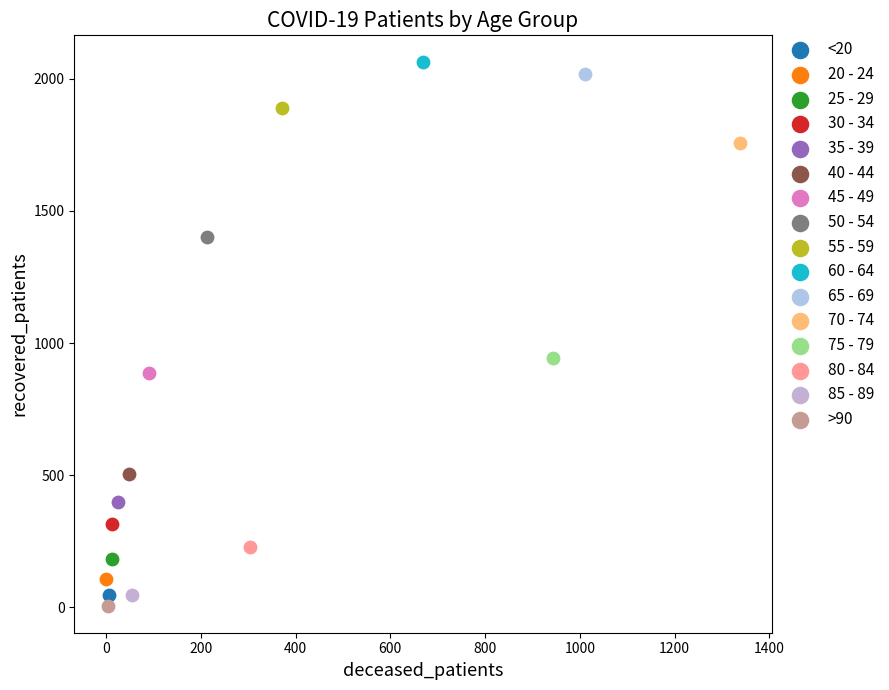

What are all the series names shown in the legend?

<20, 20 - 24, 25 - 29, 30 - 34, 35 - 39, 40 - 44, 45 - 49, 50 - 54, 55 - 59, 60 - 64, 65 - 69, 70 - 74, 75 - 79, 80 - 84, 85 - 89, >90